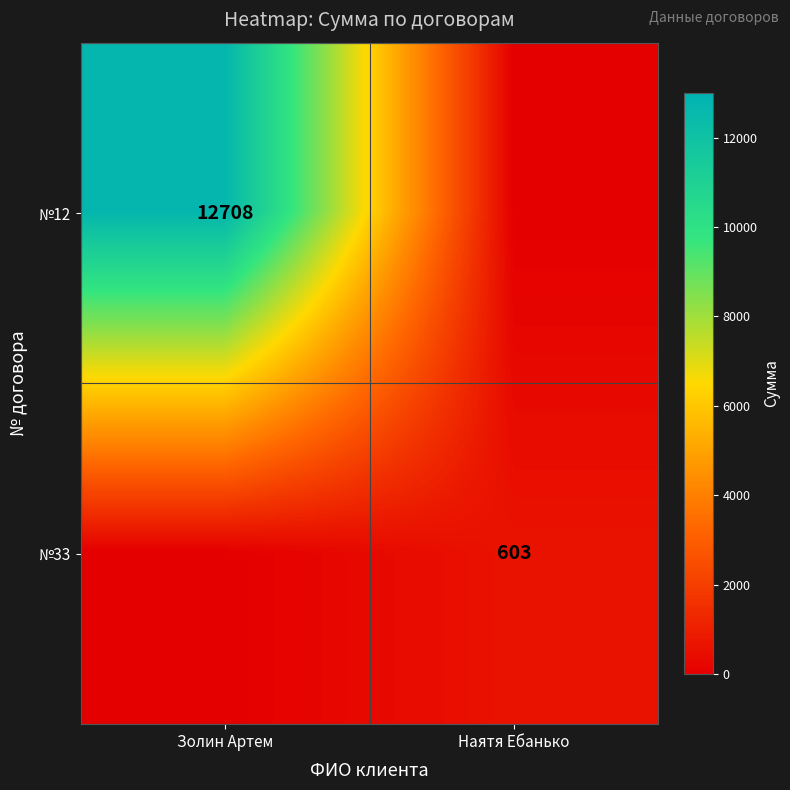

At how many categories does at least one series exceed 10401?

1